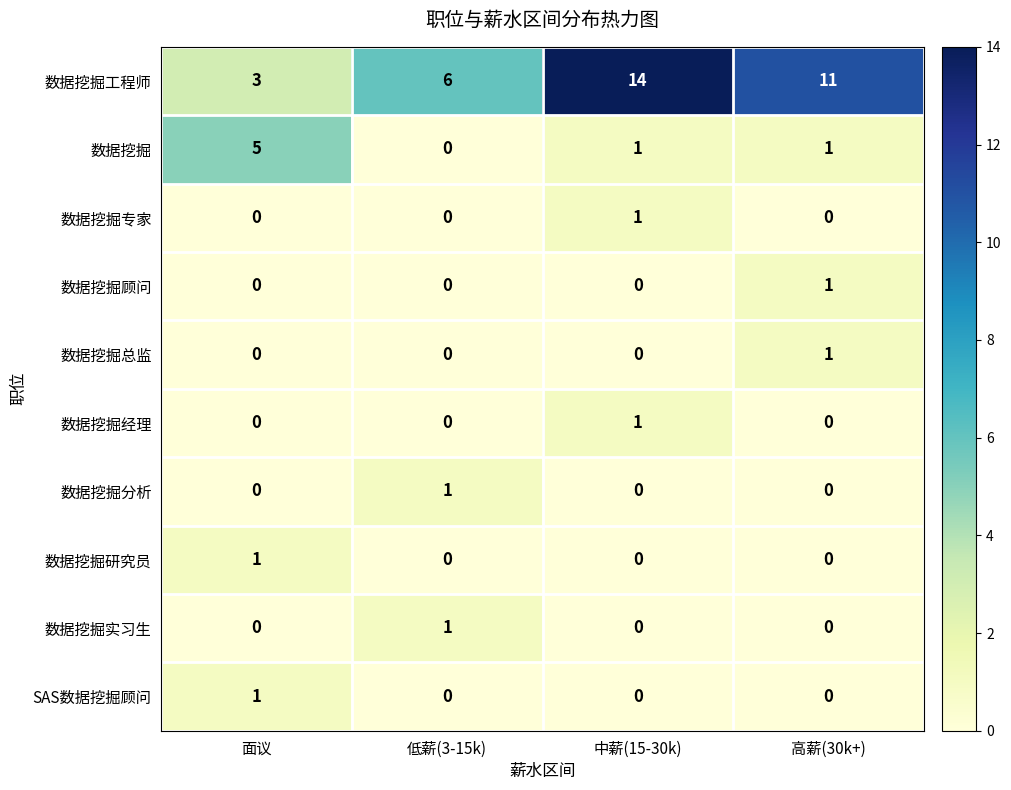

What is the greatest value displayed?

14